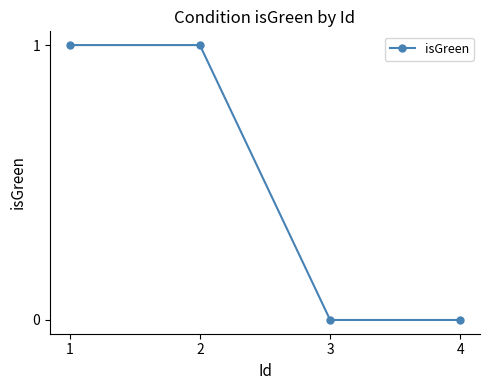

What is the value of the 1st point from the left?

1